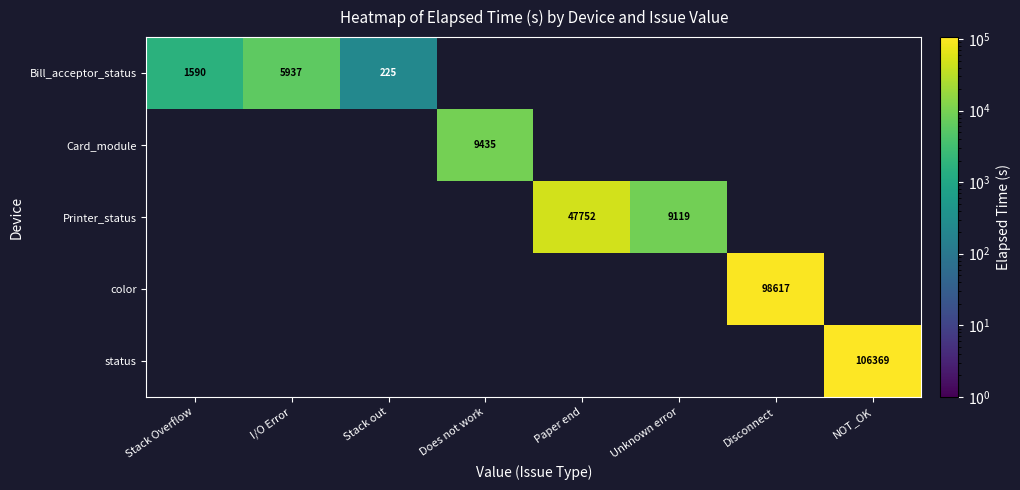

Is it true that Bill_acceptor_status equals 5937 at I/O Error?

True